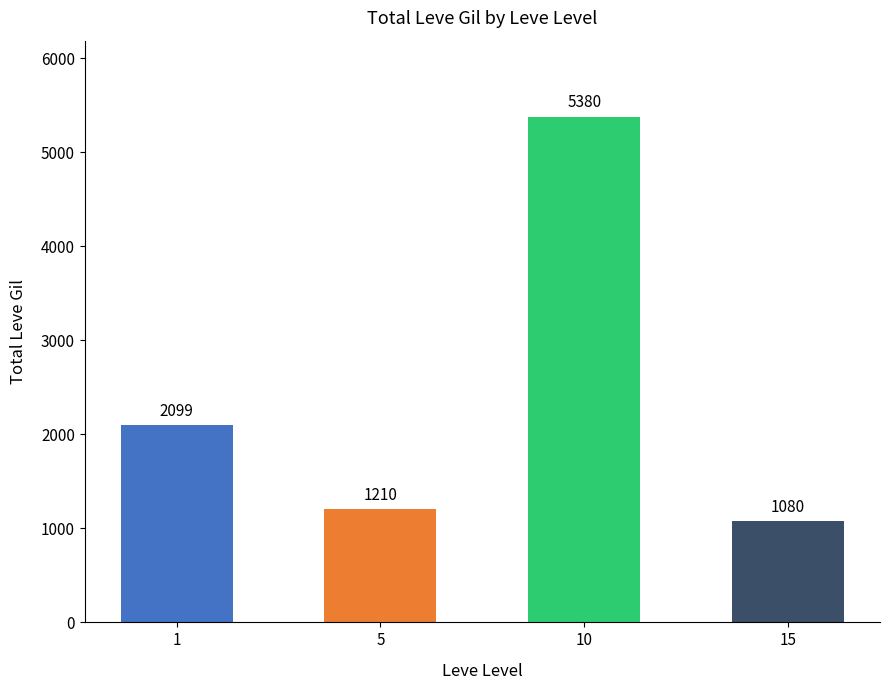

Rank the categories by value from lowest to highest.

15, 5, 1, 10